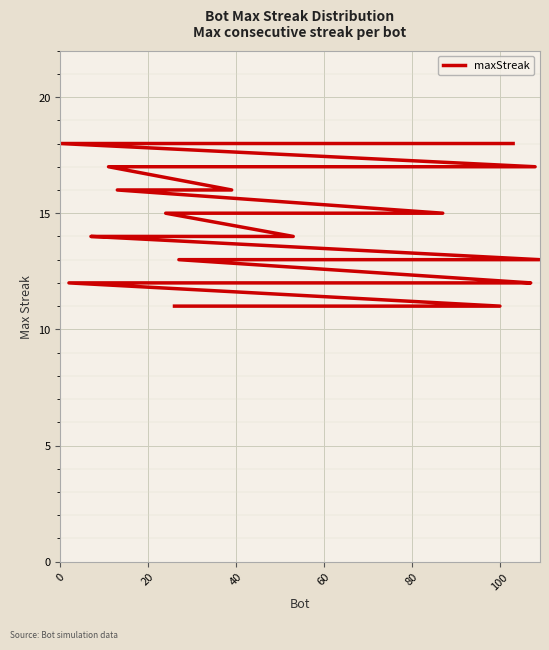

How many lines are shown in the chart?

1